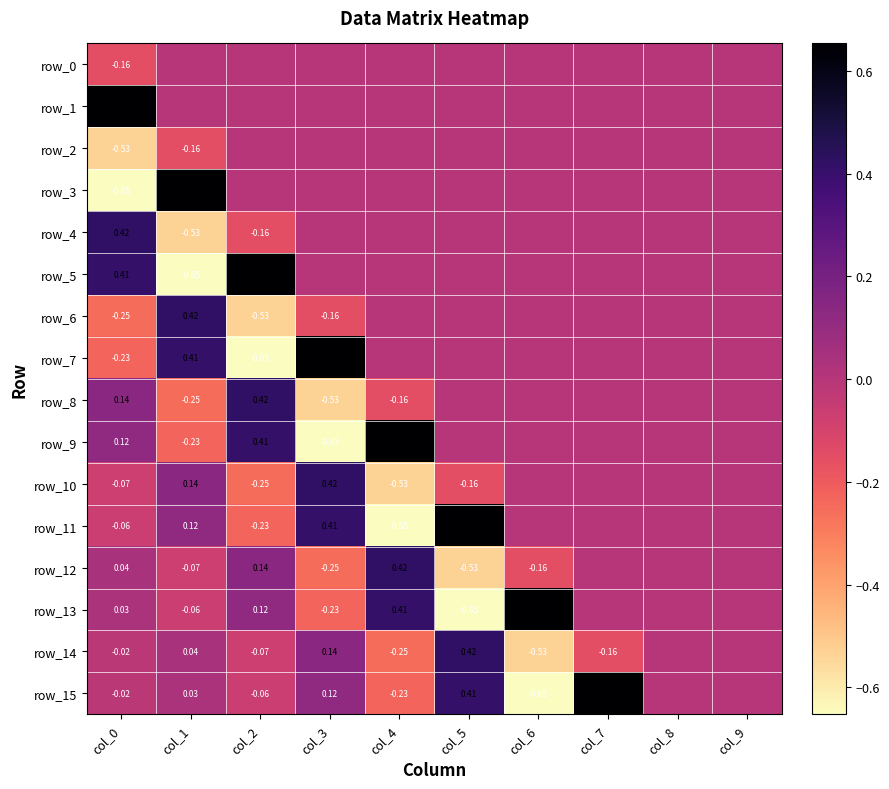

Which series has the largest range (max minus min)?

row_3